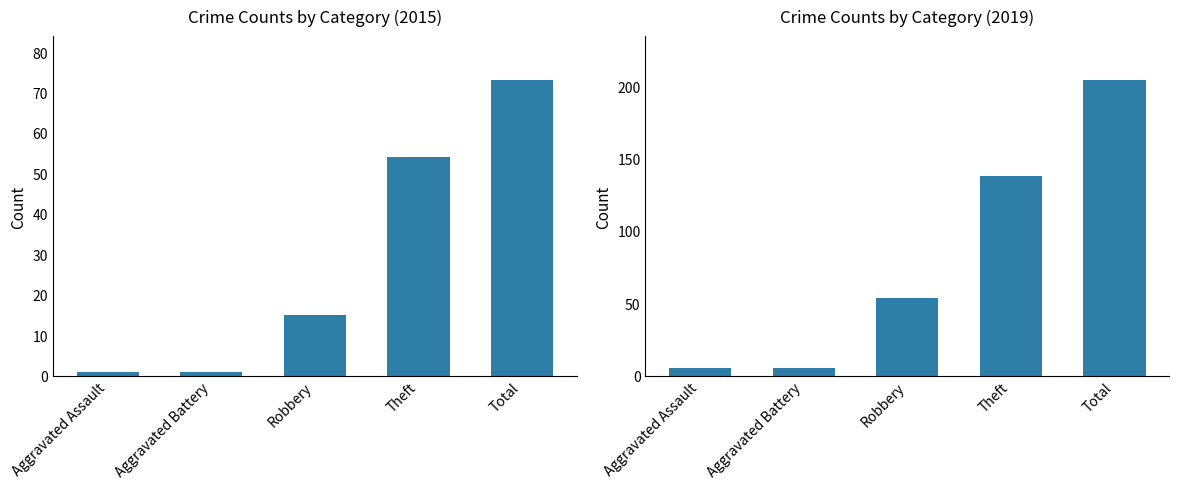

What is the value of the 2015 bar at the 4th from the left?

54